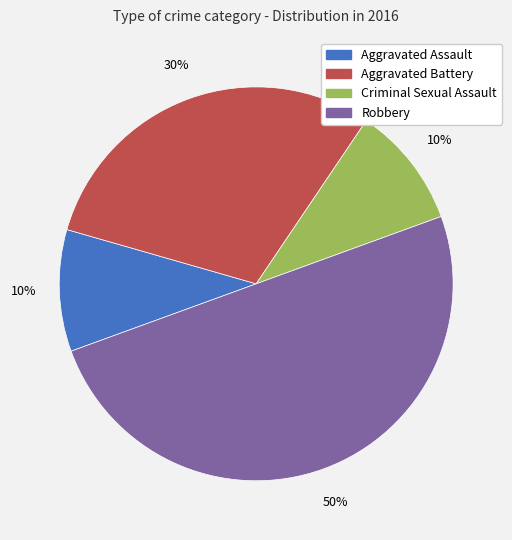

To the nearest percent, what percentage of the pie is Robbery?

50%